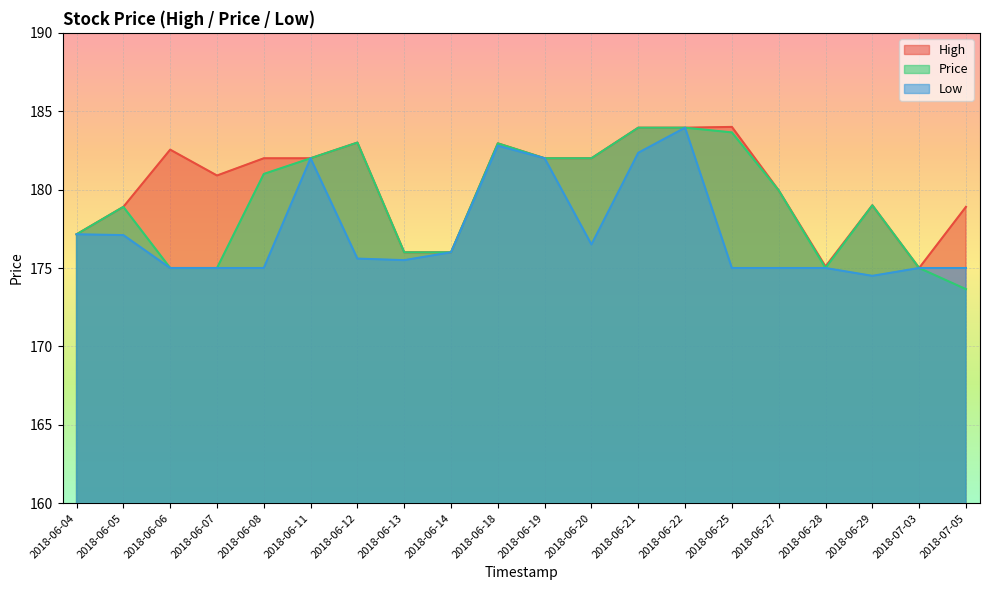

Which series has the largest range (max minus min)?

Price